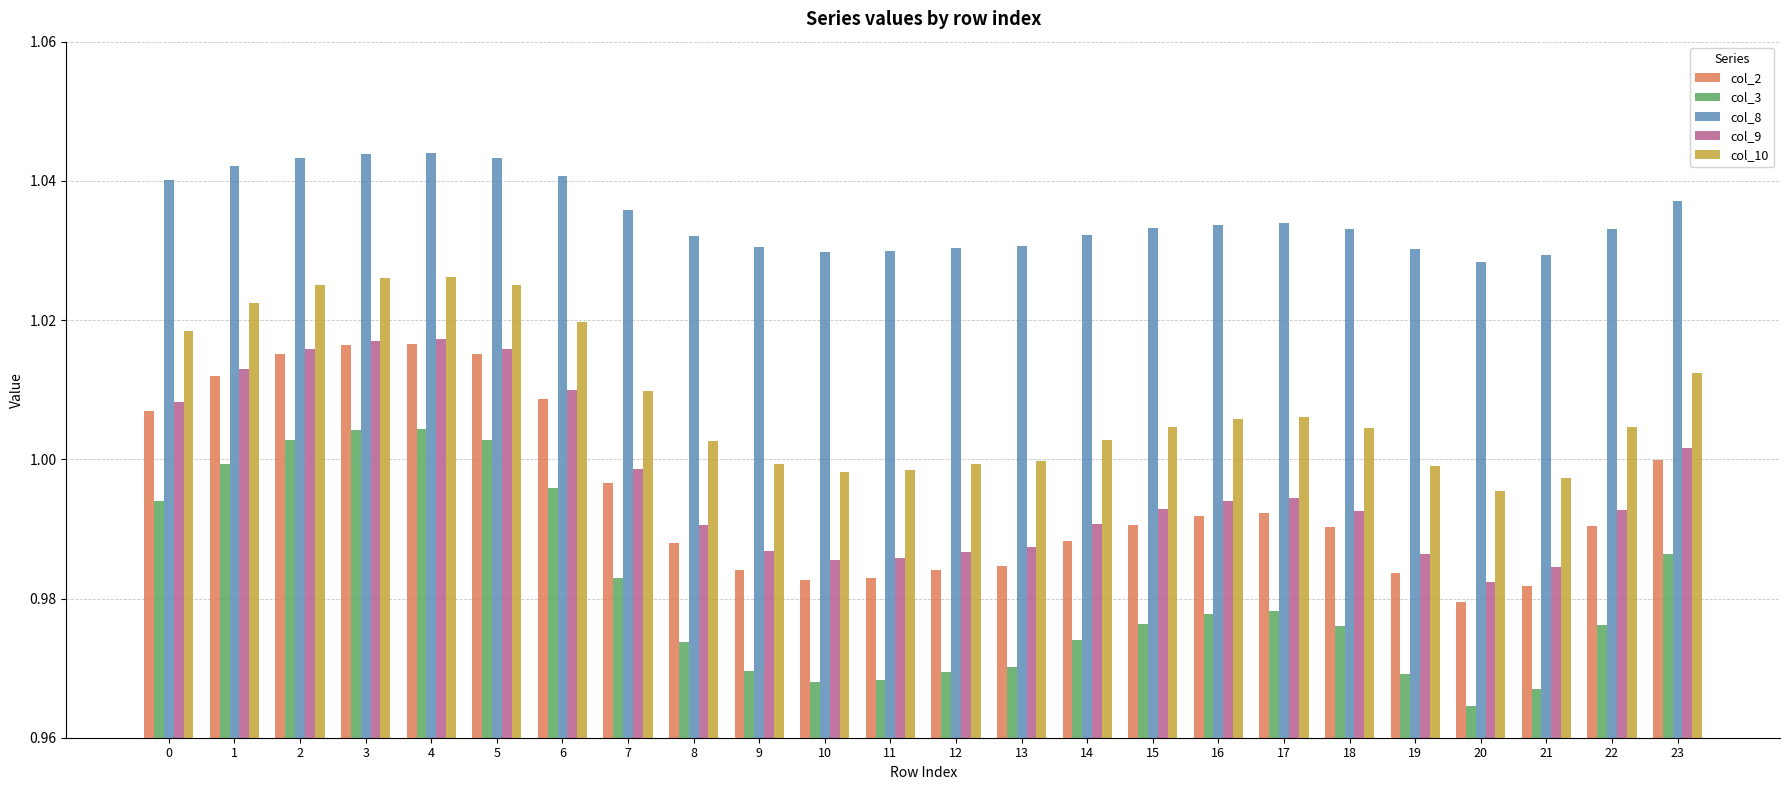

What is the total value across all series at 23?

5.0